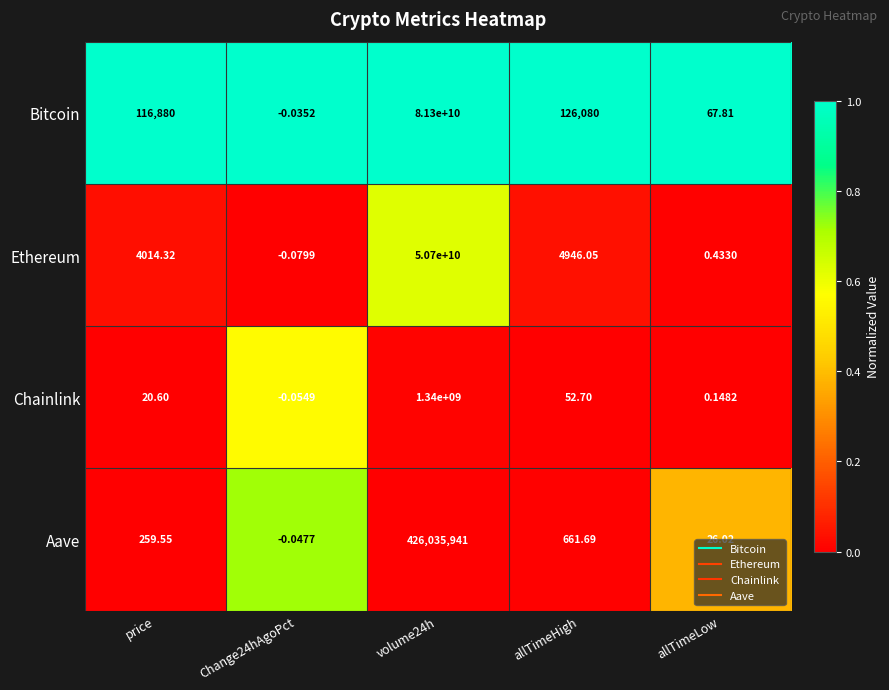

What is the greatest value displayed?

81300000000.0